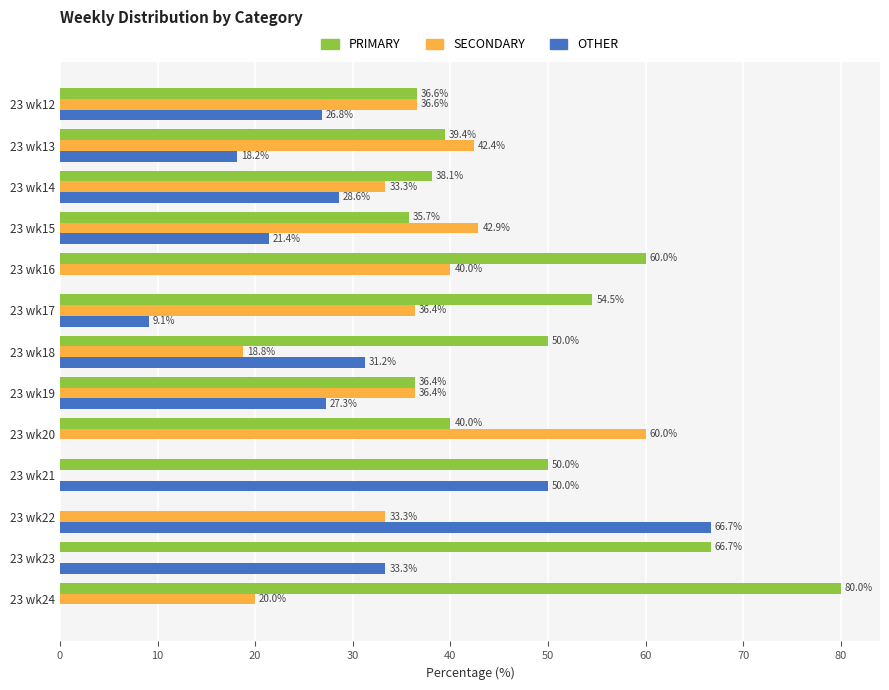

The value of PRIMARY at 23 wk14 is 57.9. True or false?

False